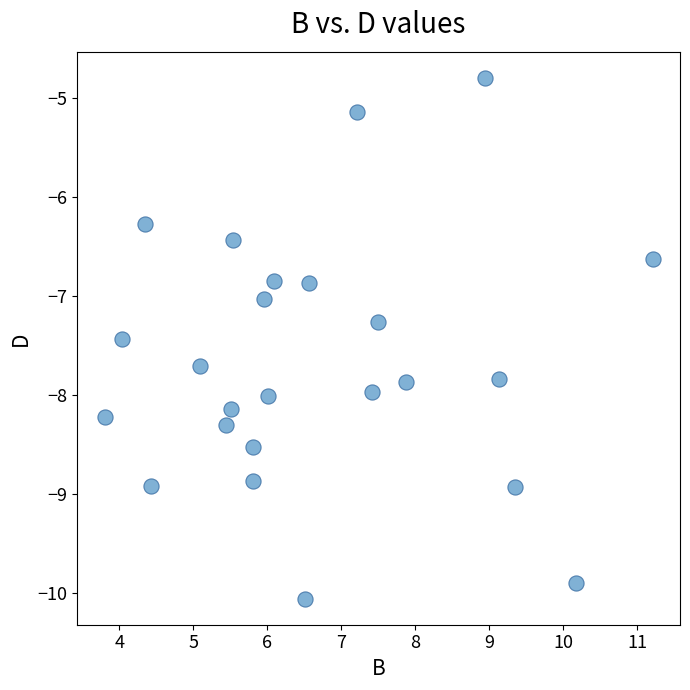

What is the range of X values (max minus min)?

7.4